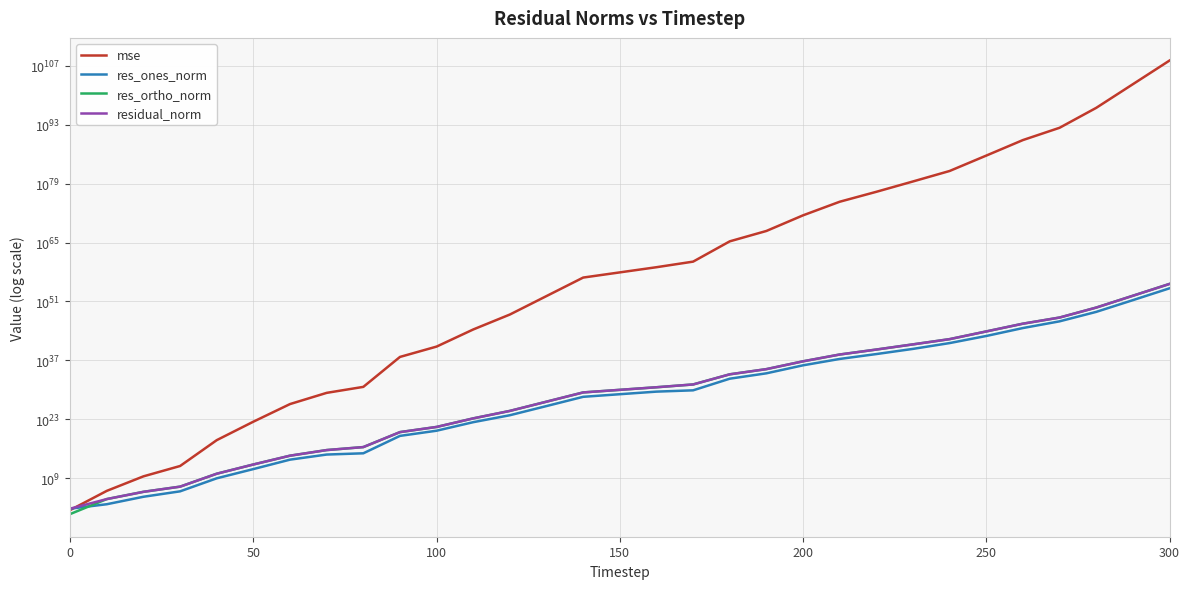

How many lines are shown in the chart?

4